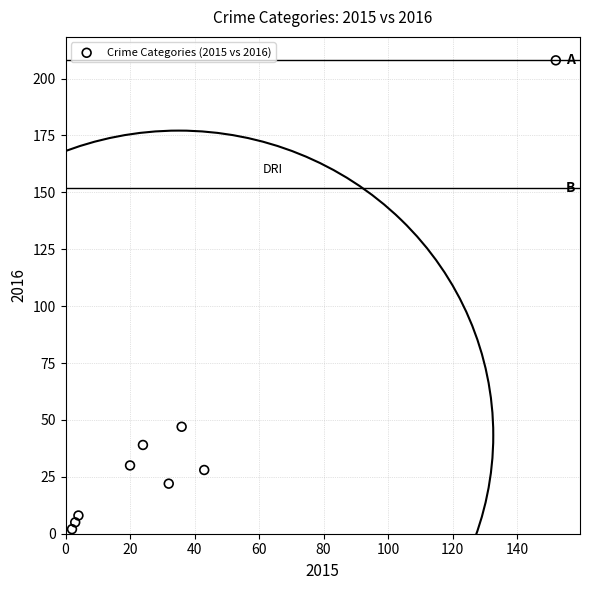

What is the range of X values (max minus min)?

150